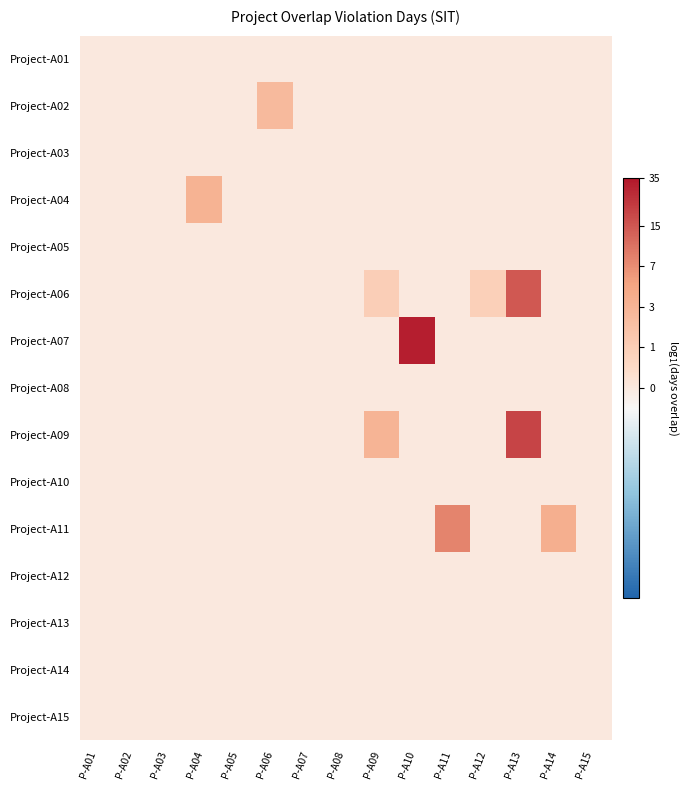

Which has a higher value, P-A06 or P-A08?

P-A06